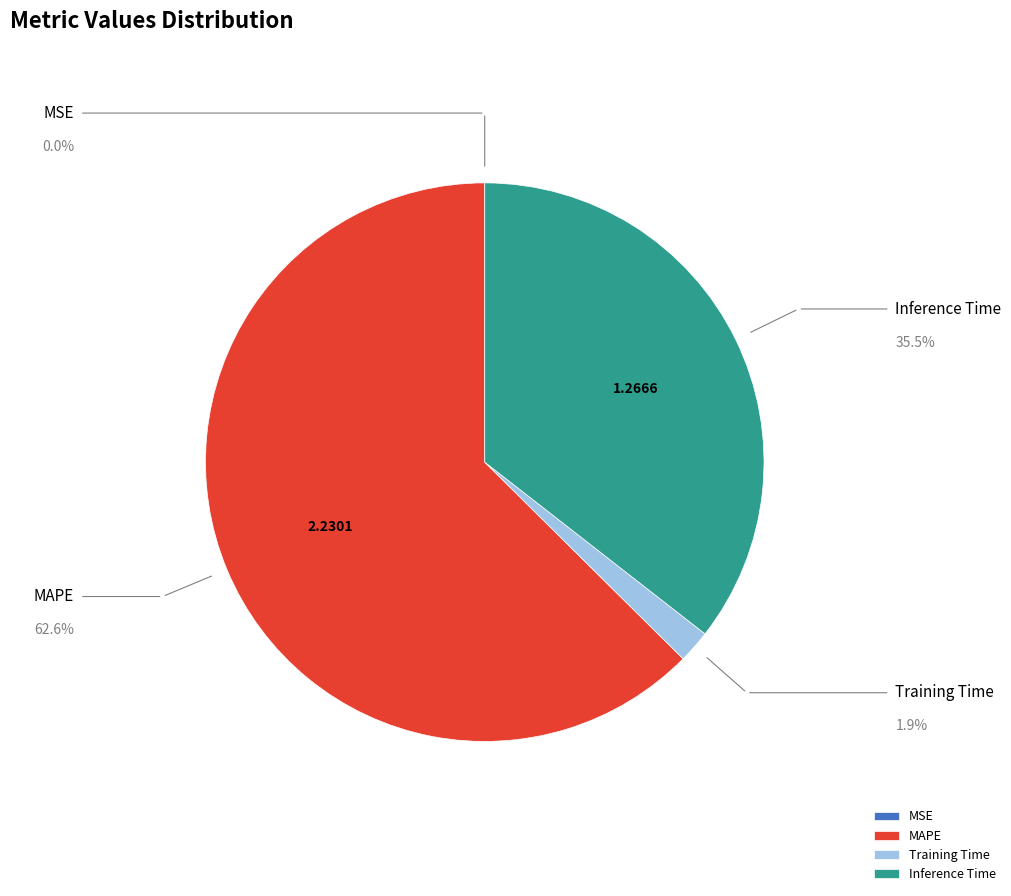

To the nearest percent, what is the combined percentage of Inference Time and MAPE?

98%